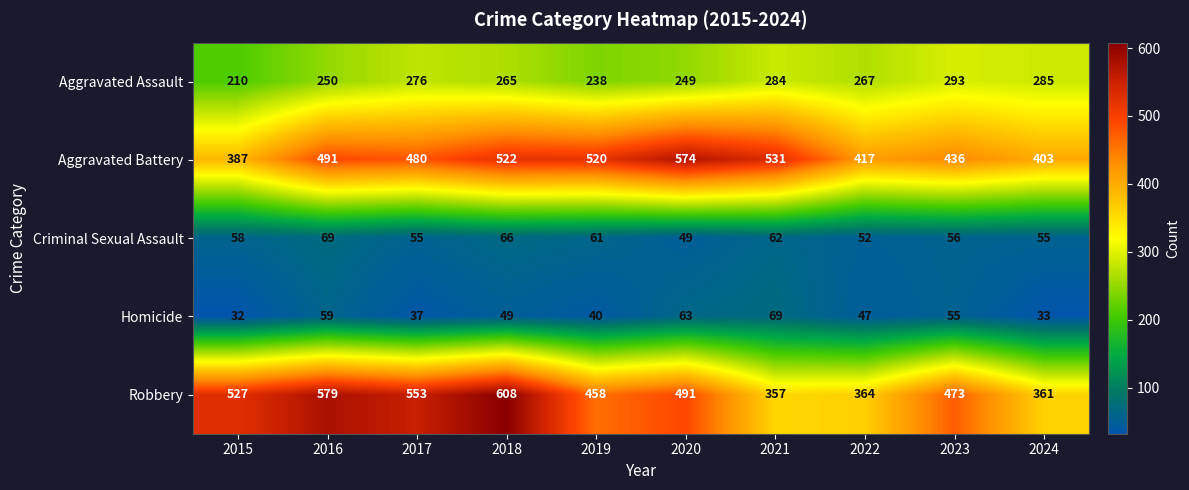

What is the sum of all Criminal Sexual Assault values?

583